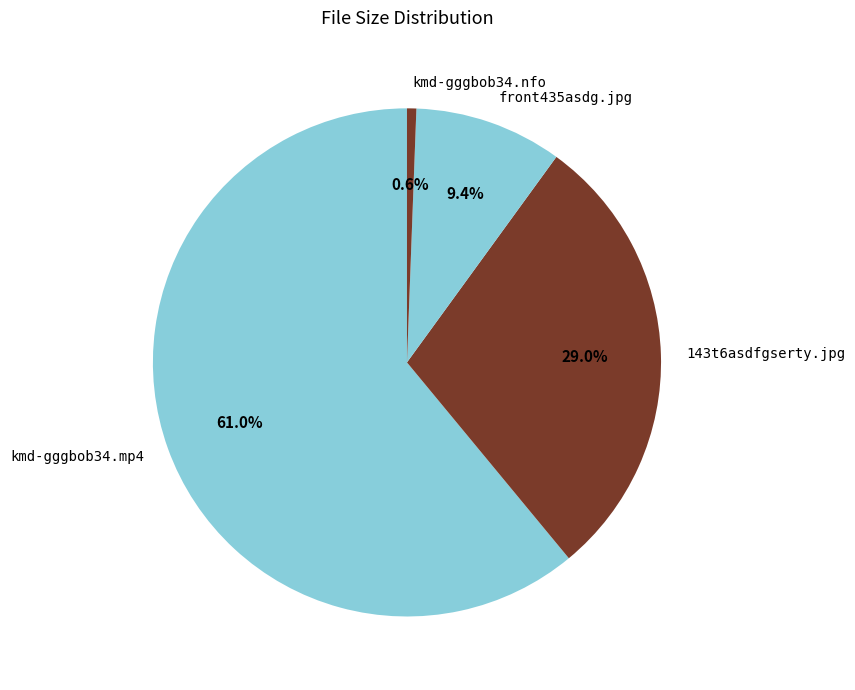

What is the smallest slice in the pie chart?

kmd-gggbob34.nfo